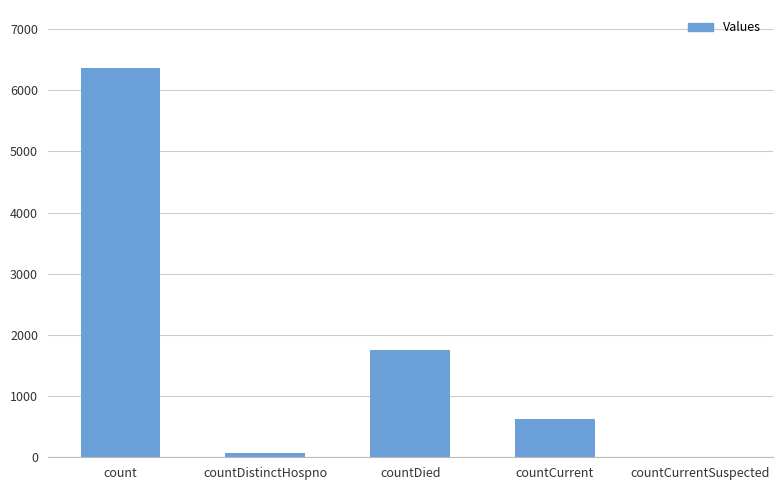

Reading right to left, list all the values displayed in this chart.

0	624	1757	77	6359